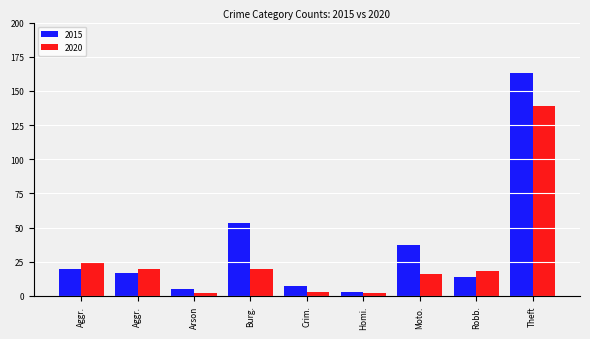

Are the bars horizontal?

No